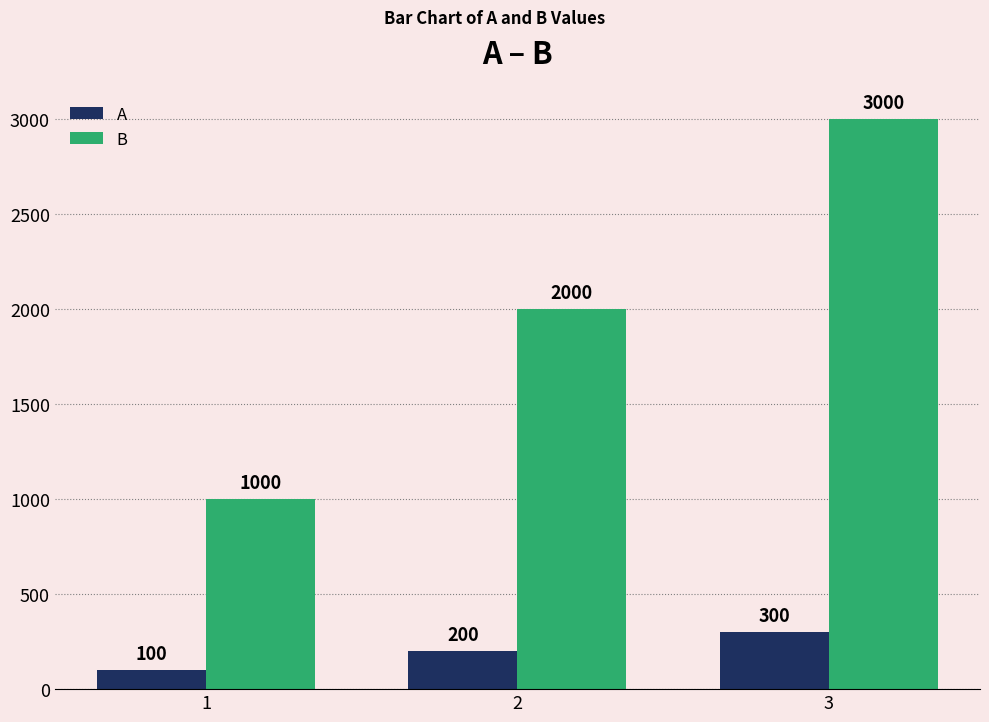

At which label does A reach its minimum?

1